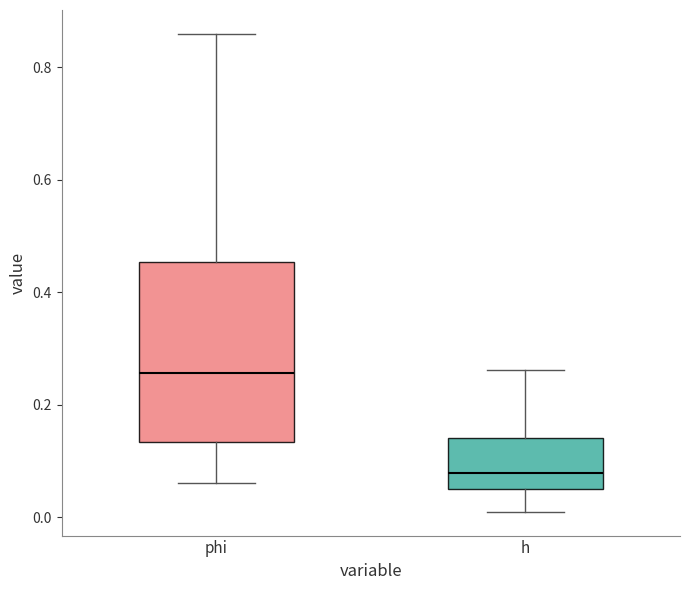

Where does the lower whisker of the box for phi end on the y-axis? The values are not printed on the chart, so give them approximately, as read against the axis.

0.06